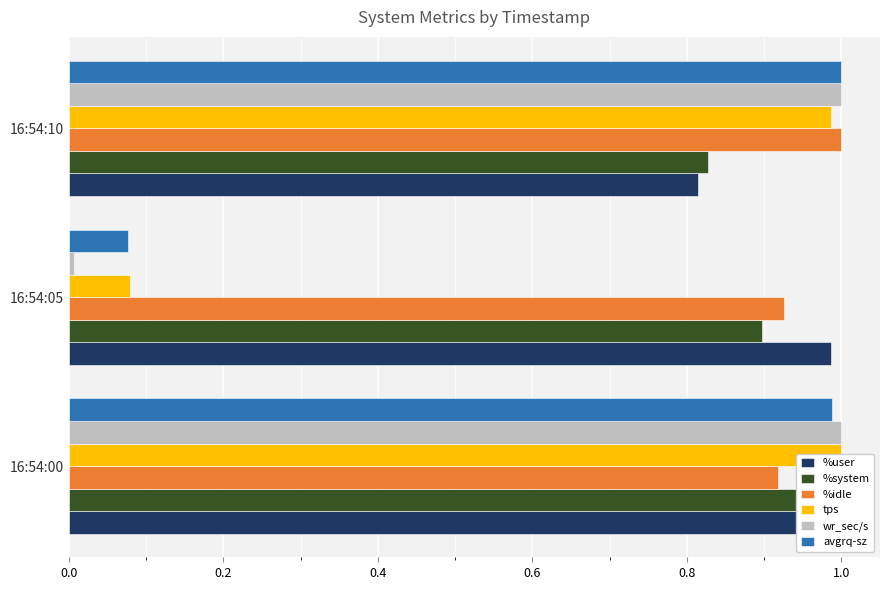

How many data points does each series have?

3